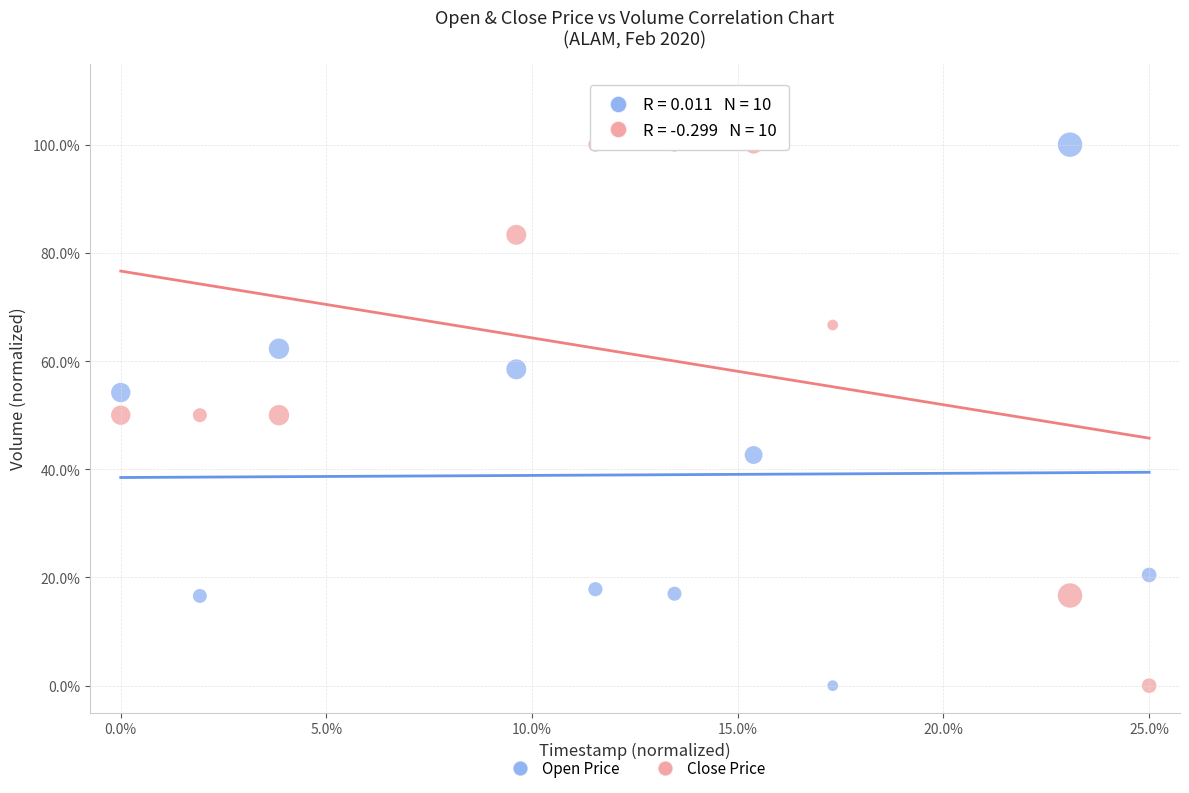

What are all the series names shown in the legend?

Open Price, Close Price